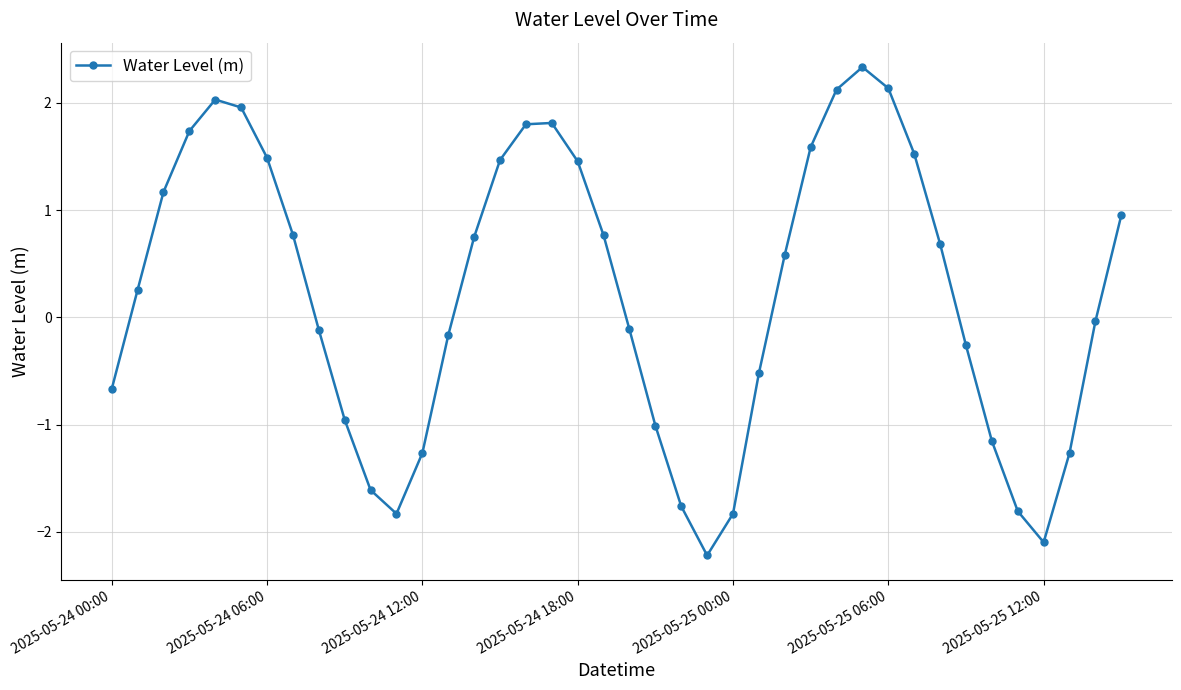

How many data points are above 0?

21